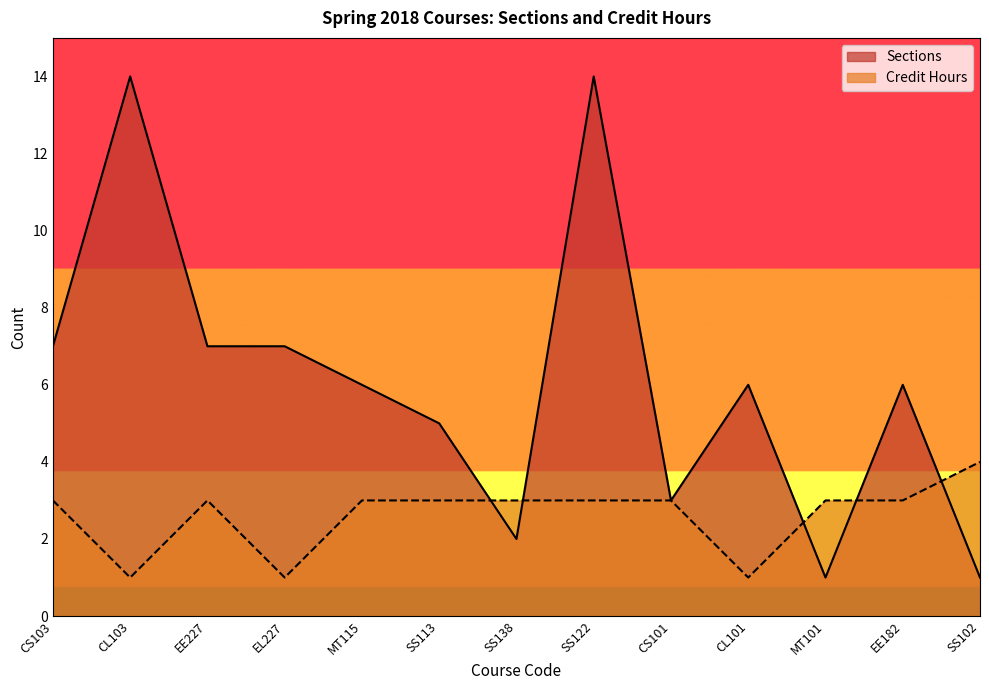

Where is Credit Hours nearest to the value 2?

CS103